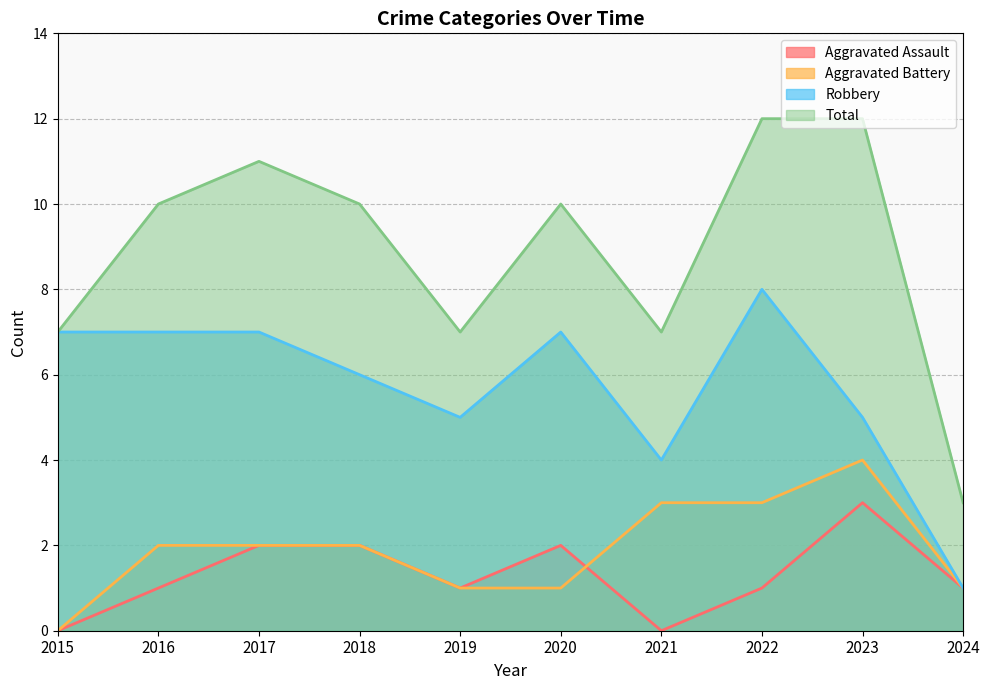

Count the number of data series in this chart.

4